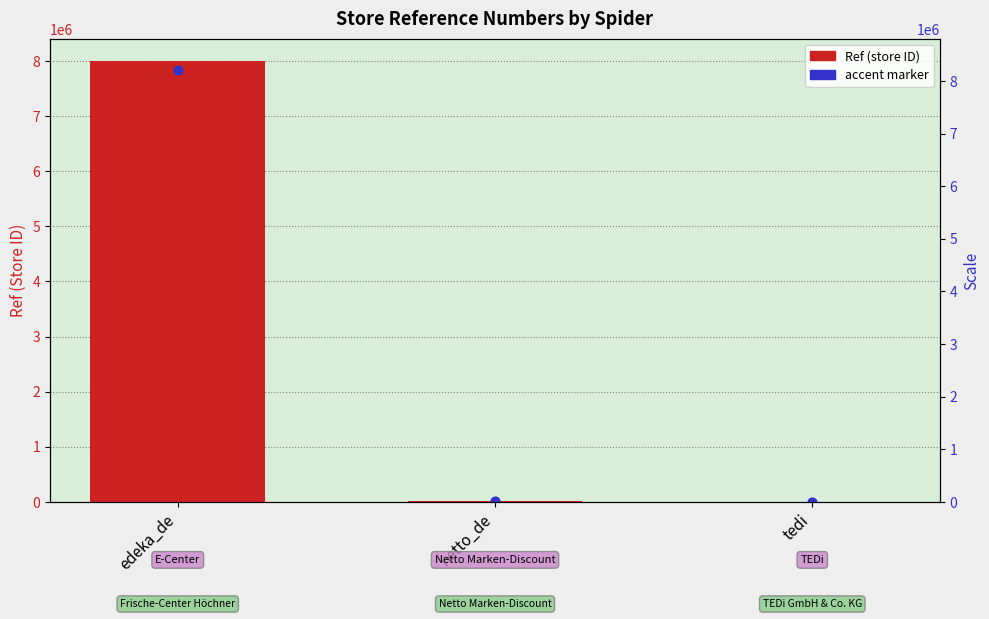

Approximately how many times larger is the value at edeka_de compared to netto_de?

960.6